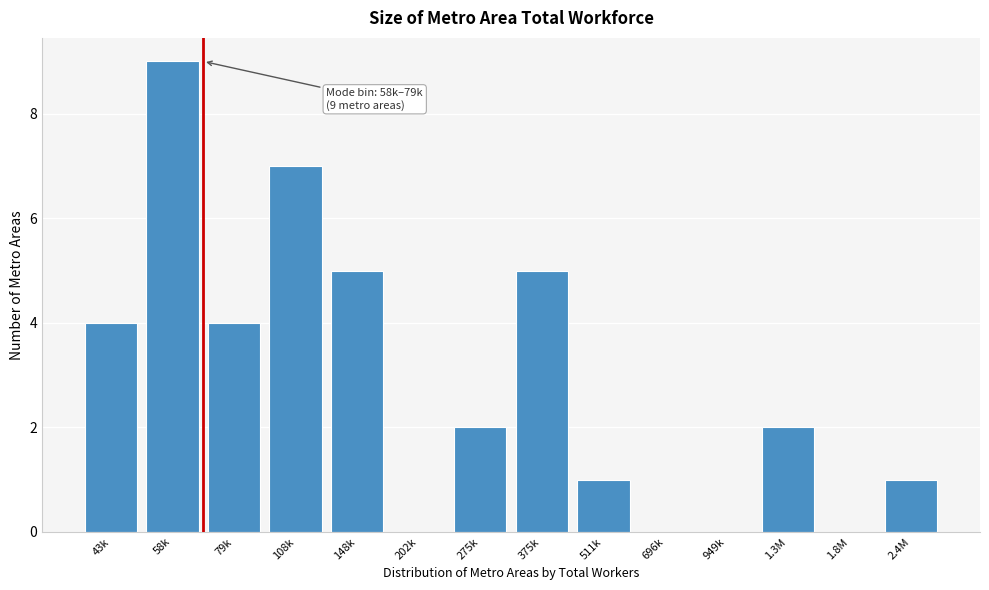

Reading left to right, list all the values displayed in this chart.

43k=4	58k=9	79k=4	108k=7	148k=5	202k=0	275k=2	375k=5	511k=1	696k=0	949k=0	1.3M=2	1.8M=0	2.4M=1